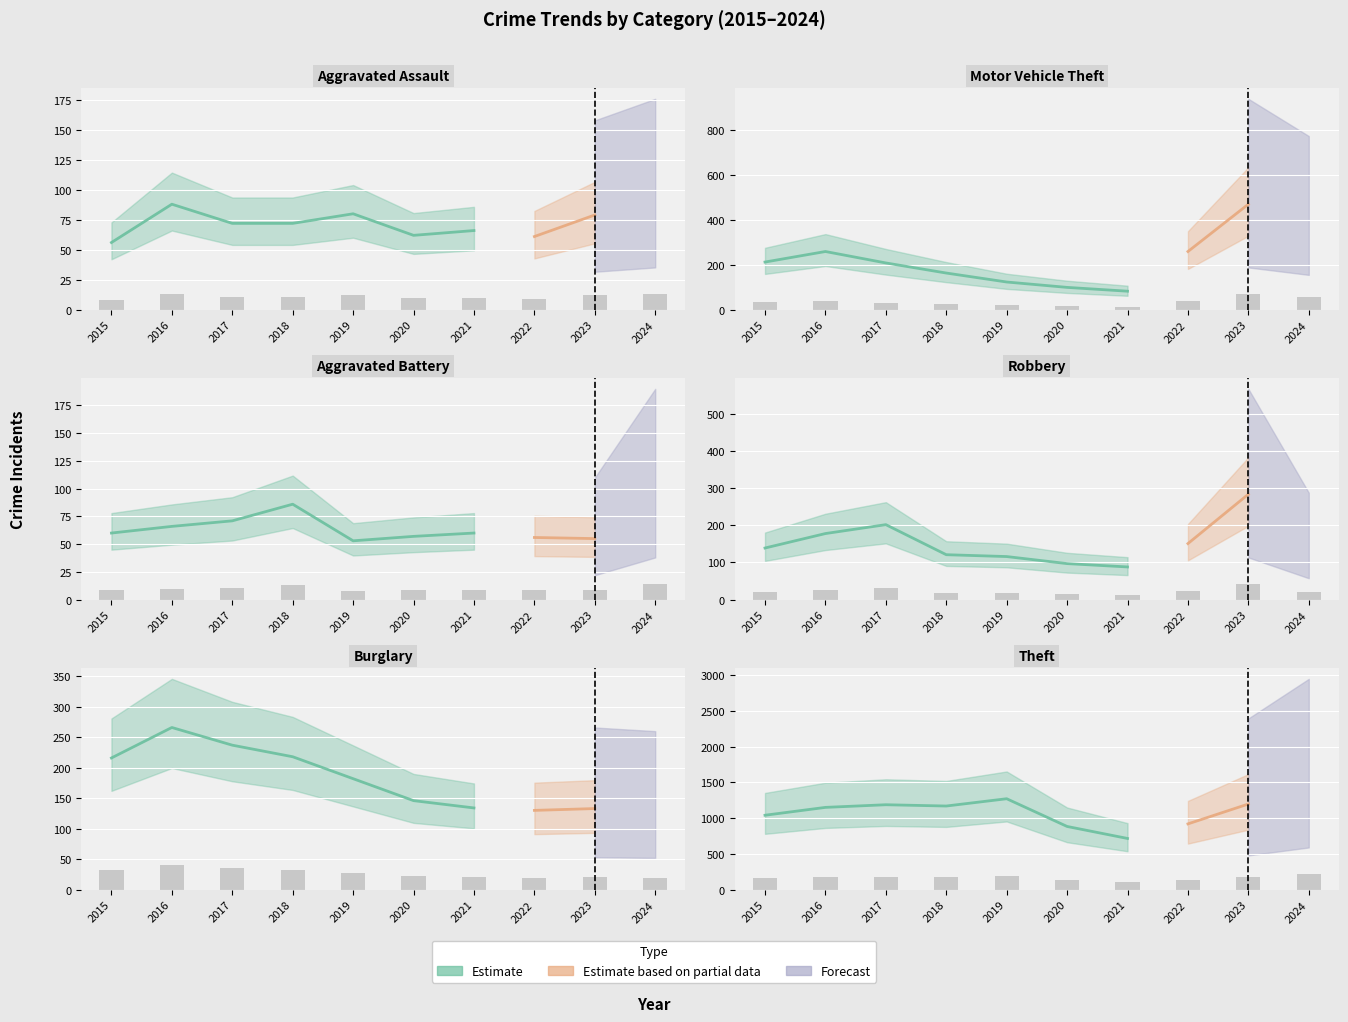

Between 2018 and 2024, which series saw the biggest shift?

Theft